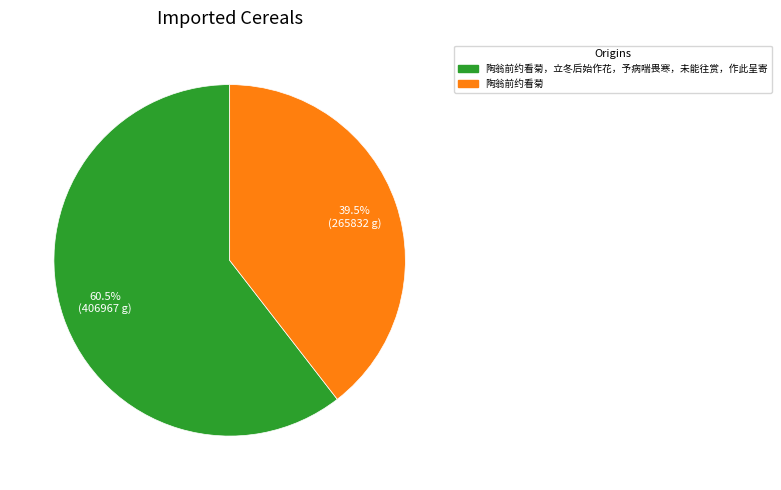

To the nearest percent, what is the difference between the largest and smallest slice percentages?

21%